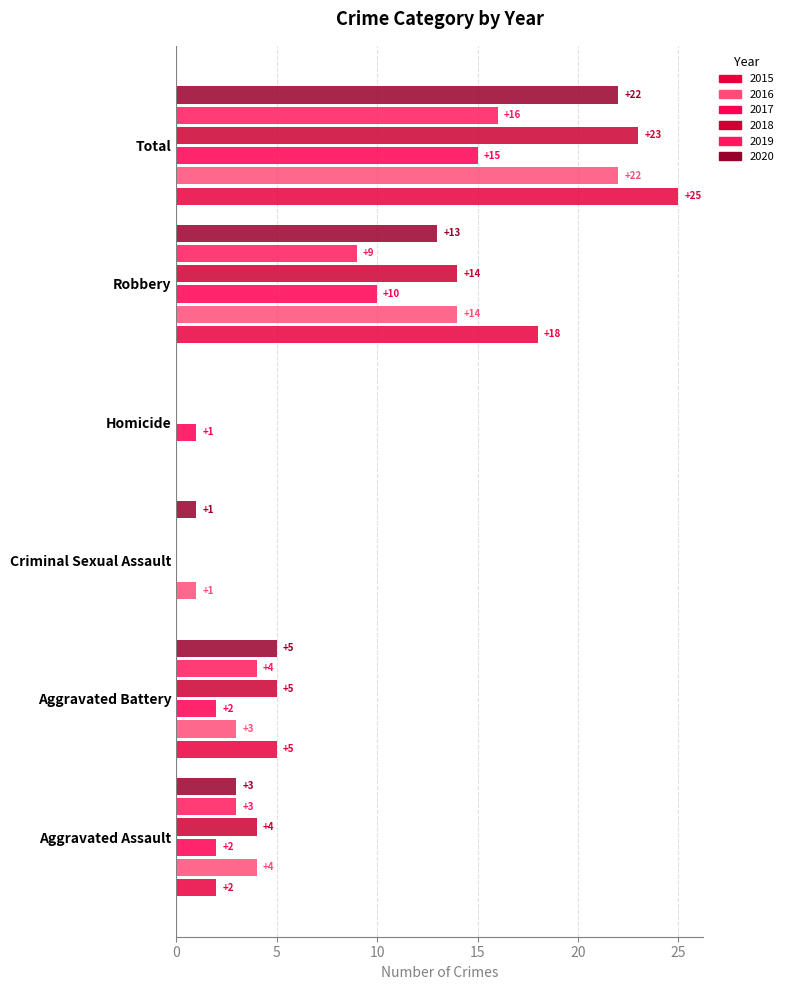

Which series has the largest range (max minus min)?

2015